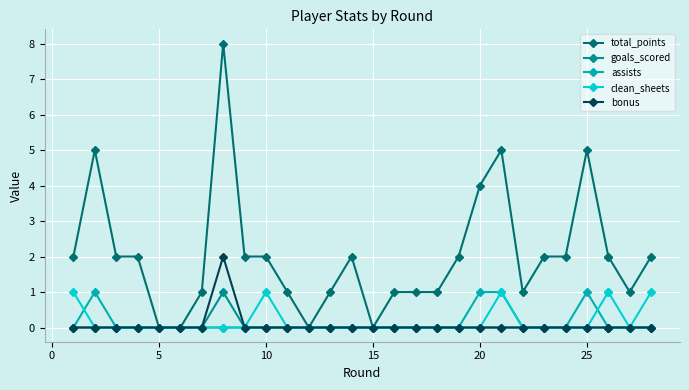

In total_points, how many points are lower than both neighbors (excluding endpoints)?

4